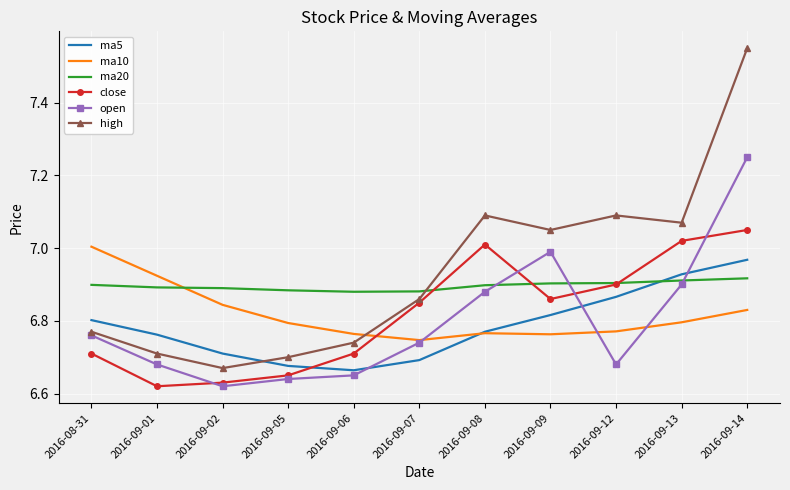

What is the sum of the ma10 values at 2016-09-09 and 2016-09-14?

13.6